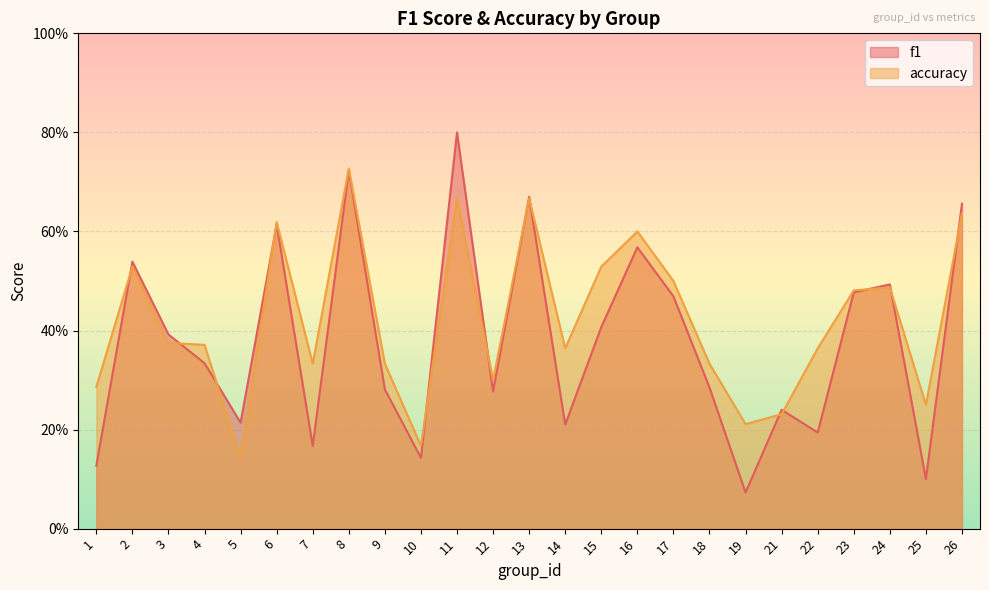

Rank the series by their average value, from highest to lowest.

accuracy, f1